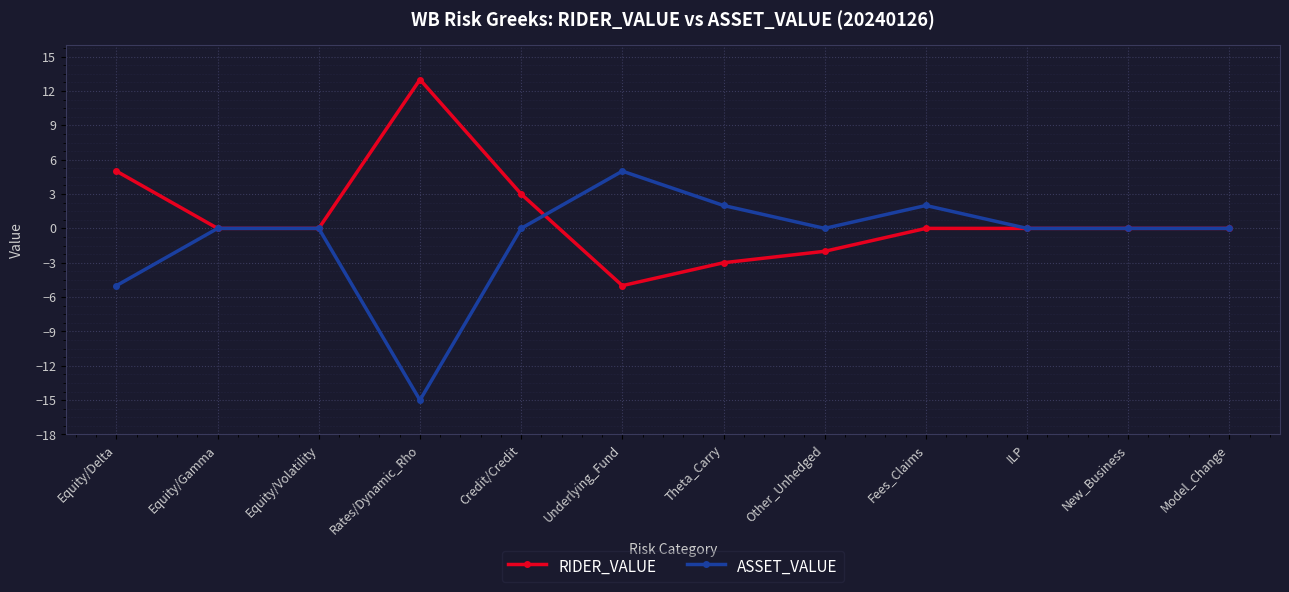

What are all the series names shown in the legend?

RIDER_VALUE, ASSET_VALUE